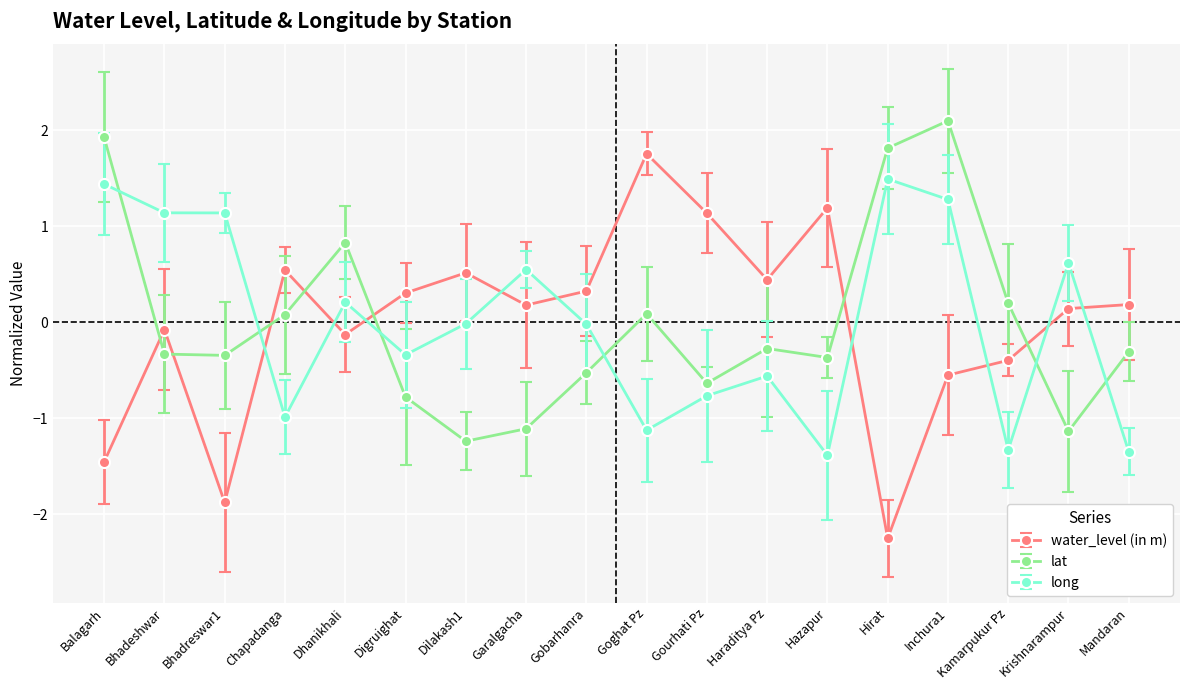

Rank the series at Digruighat from highest to lowest value.

water_level (in m), long, lat